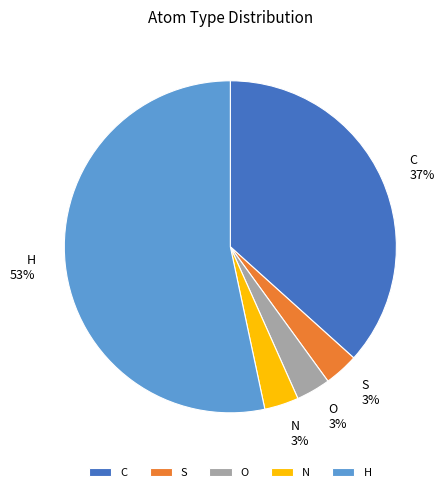

To the nearest percent, what percentage of the pie is C?

37%